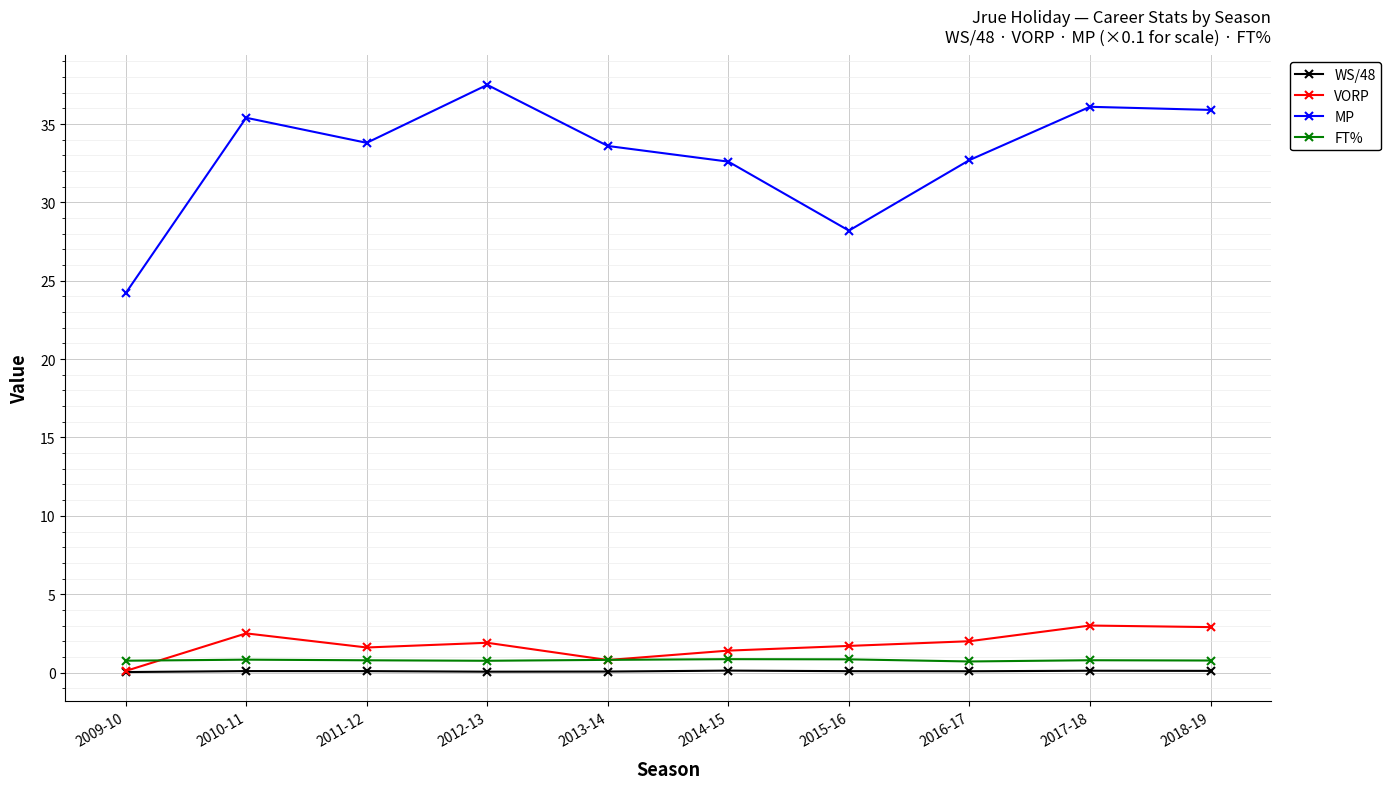

Rank the series at 2010-11 from highest to lowest value.

MP, VORP, FT%, WS/48